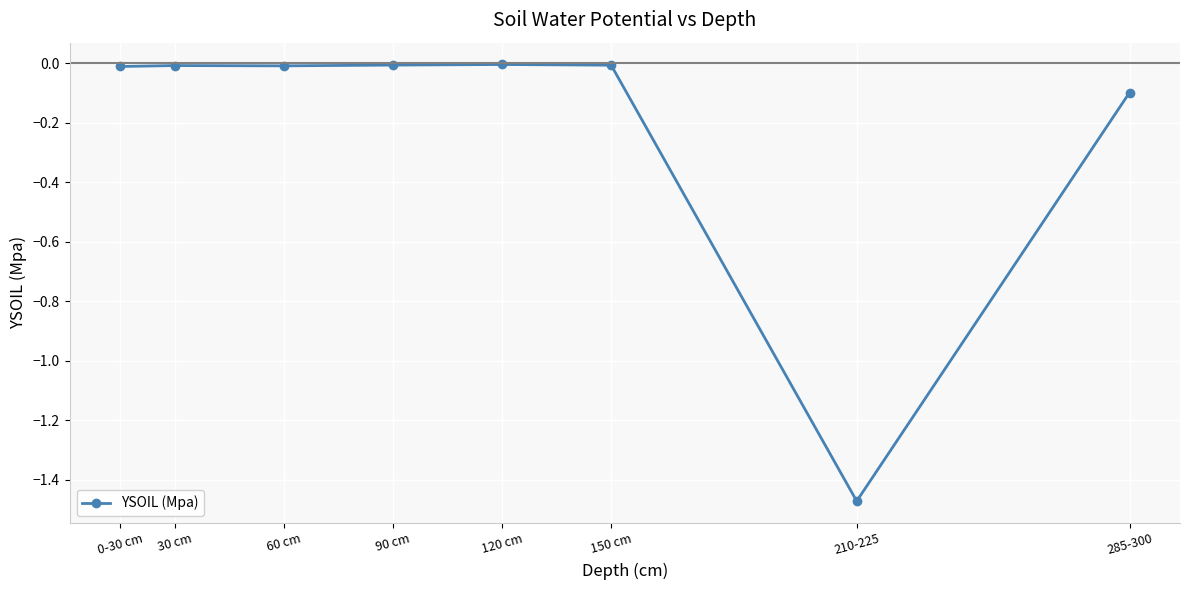

What is the sum of all values?

-1.6